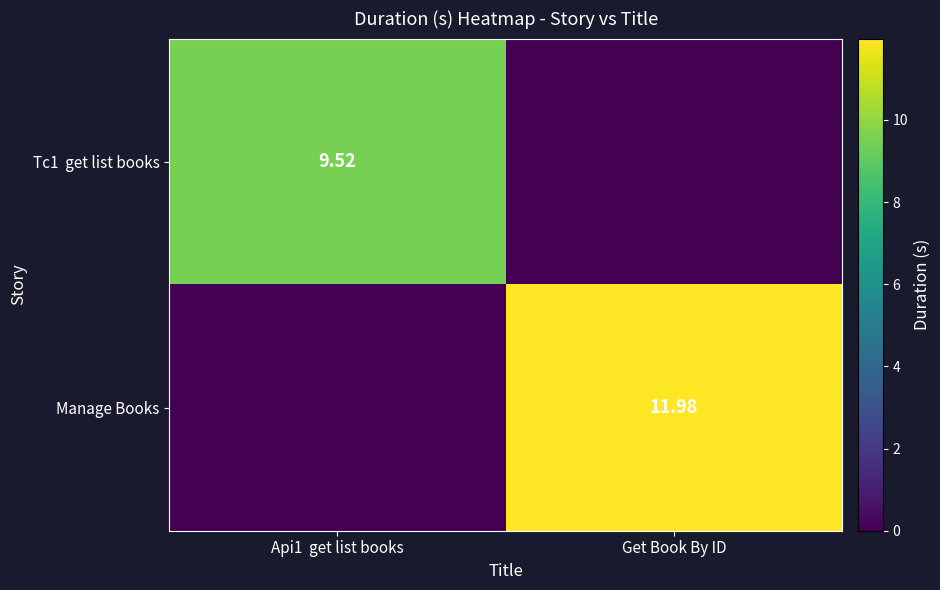

Between Get Book By ID and Api1  get list books, which is larger?

Api1  get list books